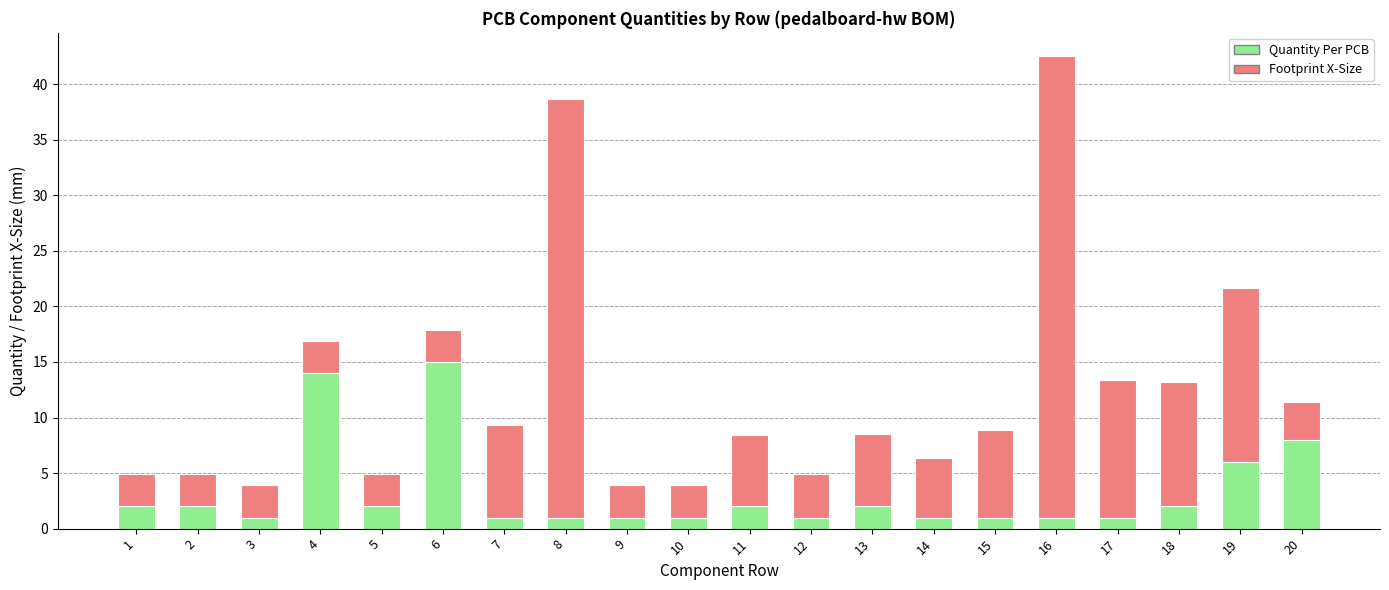

Does the chart contain stacked bars?

Yes